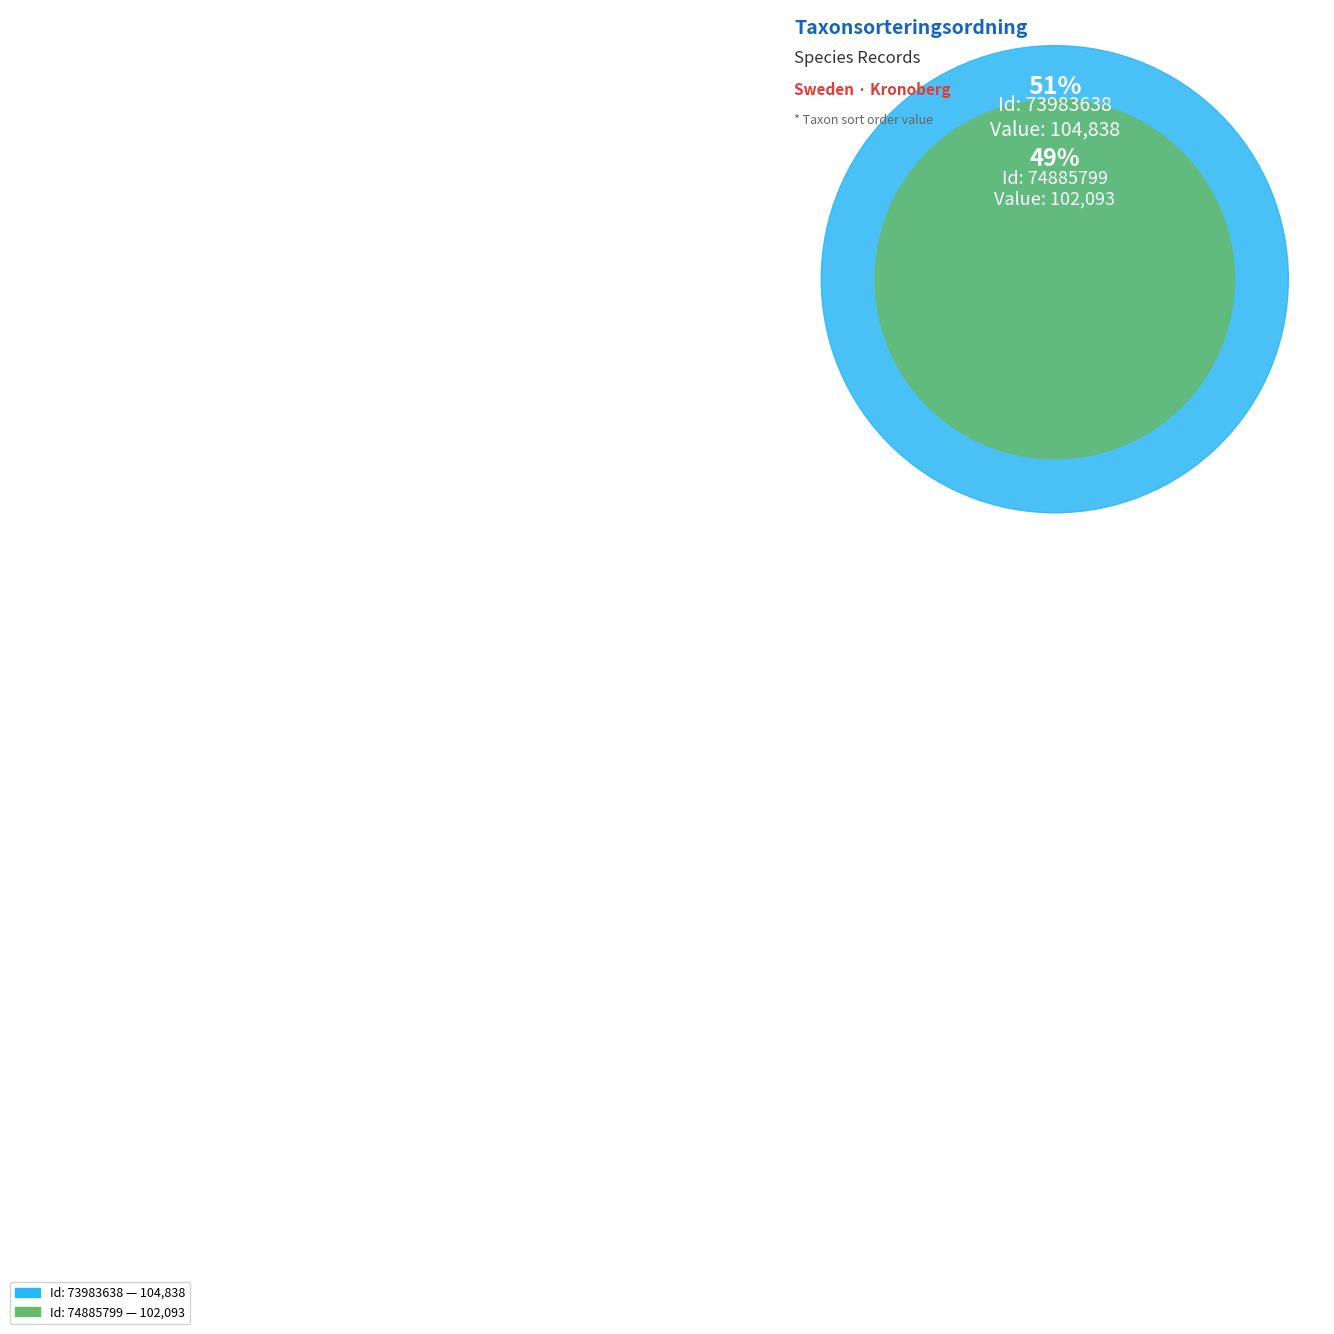

Do 74885799 and 73983638 together represent more than half of the pie?

Yes